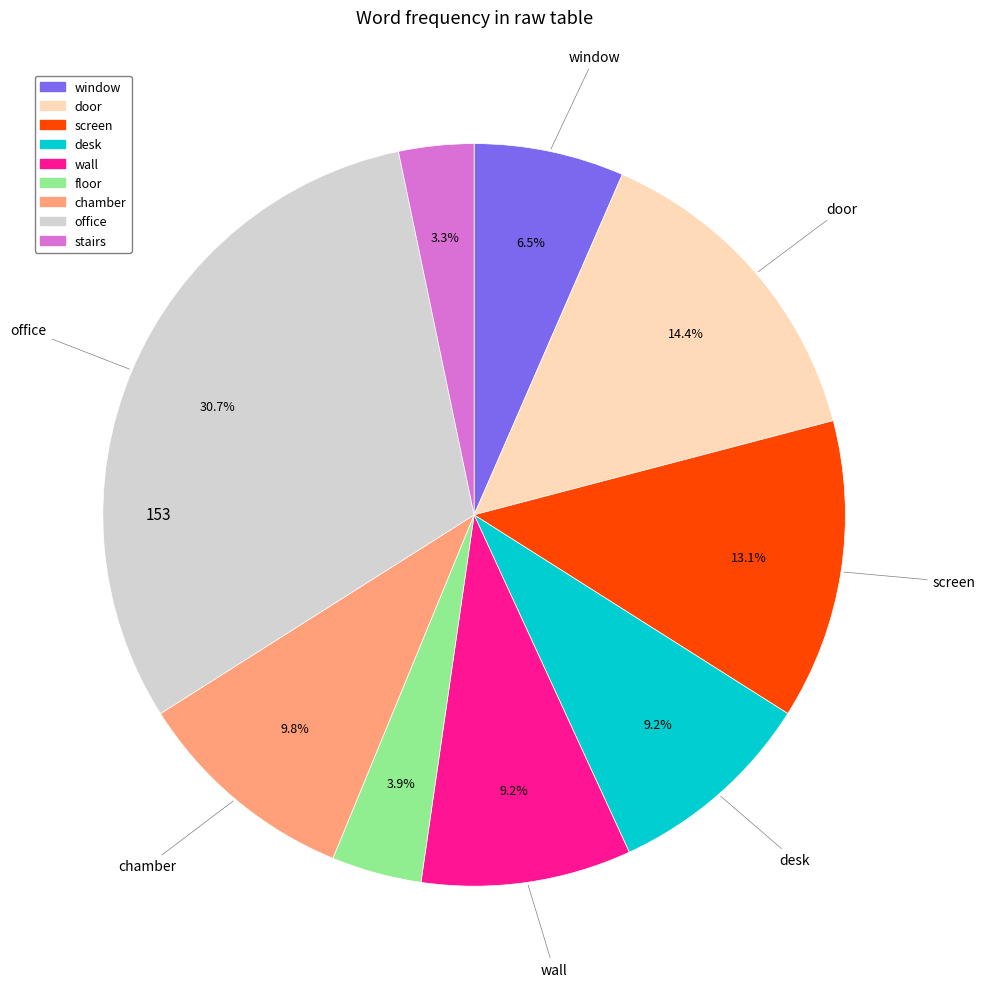

Which has a higher value, stairs or wall?

wall